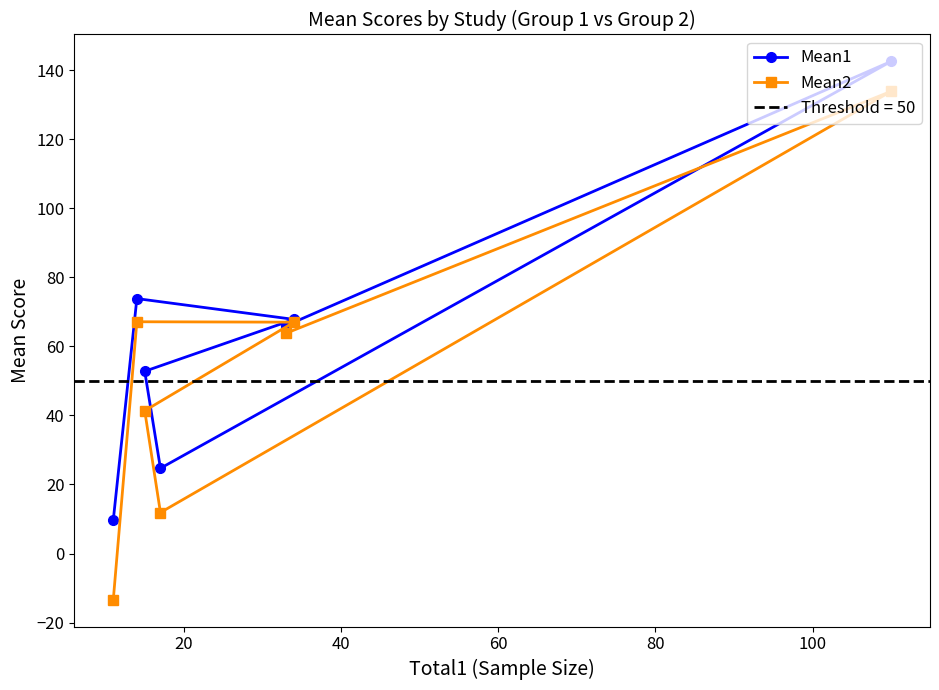

What is the minimum value for Mean1?

9.7